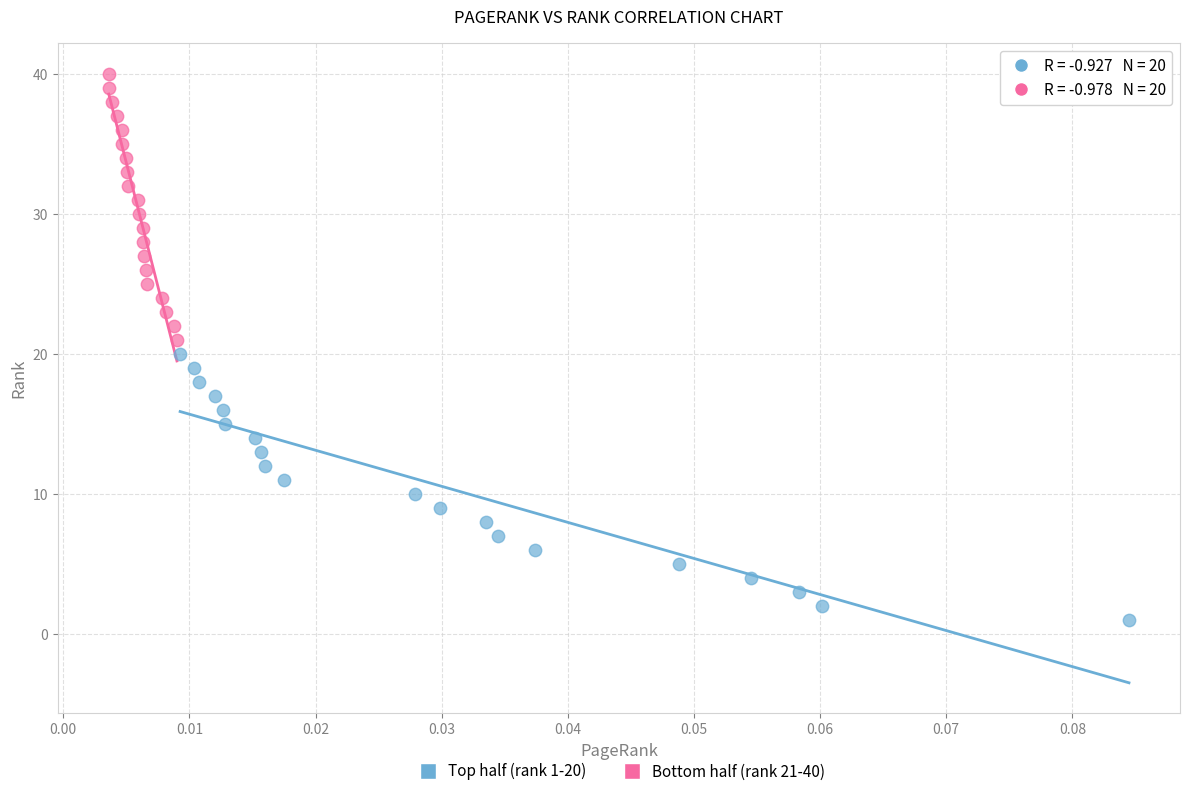

Which series reaches the maximum Y coordinate?

Bottom half (rank 21-40)